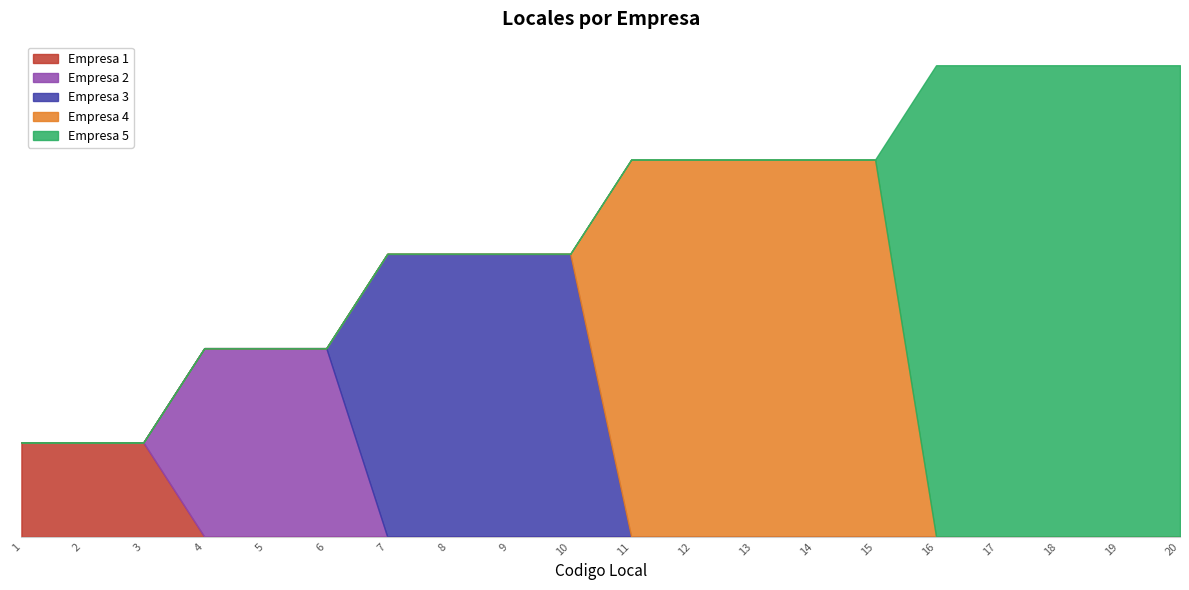

Reading right to left, transcribe all the data shown in this chart.

Empresa 1: 20=0	19=0	18=0	17=0	16=0	15=0	14=0	13=0	12=0	11=0	10=0	9=0	8=0	7=0	6=0	5=0	4=0	3=1	2=1	1=1
Empresa 2: 20=0	19=0	18=0	17=0	16=0	15=0	14=0	13=0	12=0	11=0	10=0	9=0	8=0	7=0	6=2	5=2	4=2	3=0	2=0	1=0
Empresa 3: 20=0	19=0	18=0	17=0	16=0	15=0	14=0	13=0	12=0	11=0	10=3	9=3	8=3	7=3	6=0	5=0	4=0	3=0	2=0	1=0
Empresa 4: 20=0	19=0	18=0	17=0	16=0	15=4	14=4	13=4	12=4	11=4	10=0	9=0	8=0	7=0	6=0	5=0	4=0	3=0	2=0	1=0
Empresa 5: 20=5	19=5	18=5	17=5	16=5	15=0	14=0	13=0	12=0	11=0	10=0	9=0	8=0	7=0	6=0	5=0	4=0	3=0	2=0	1=0